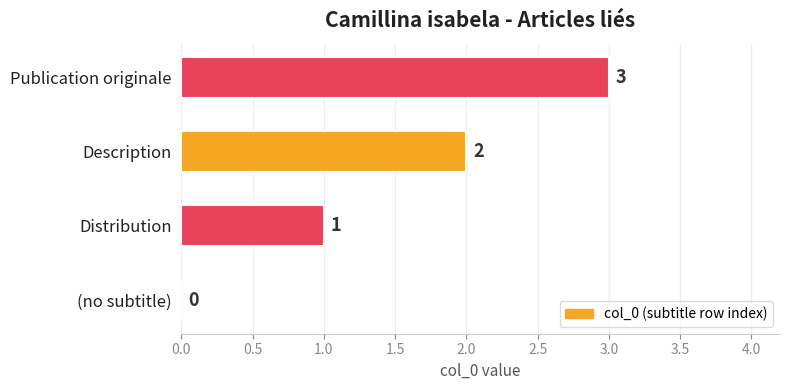

What is the approximate value at Publication originale?

3